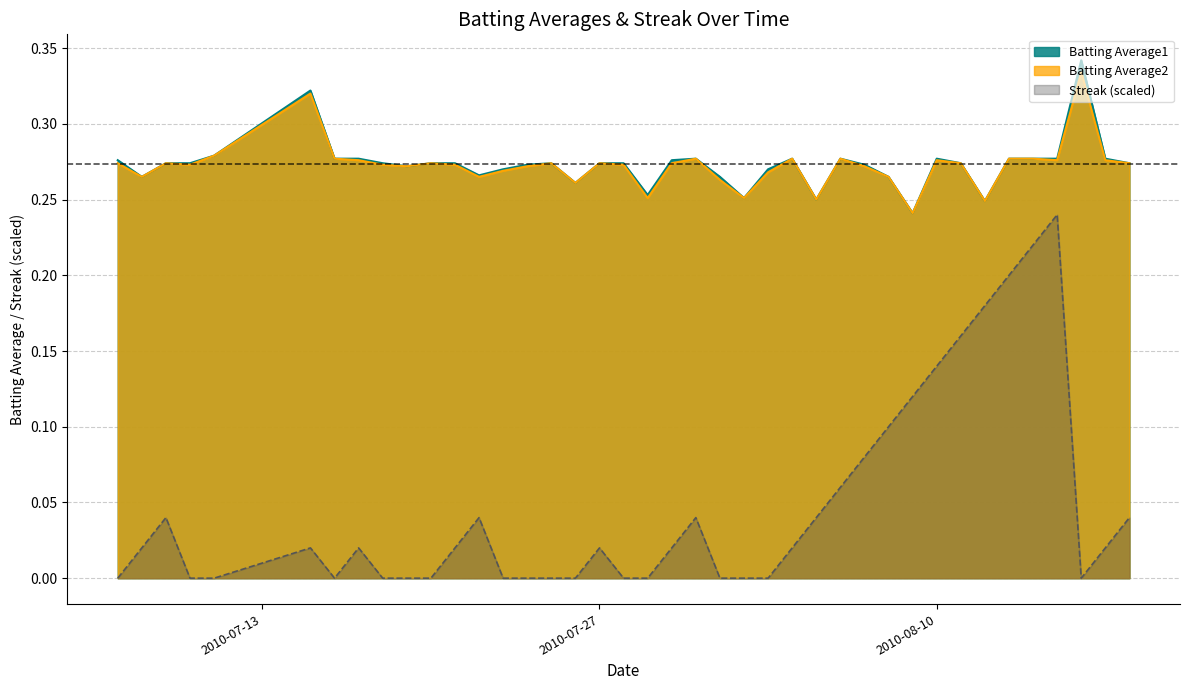

Between 2010-08-03 and 2010-08-06, which is larger?

2010-08-06